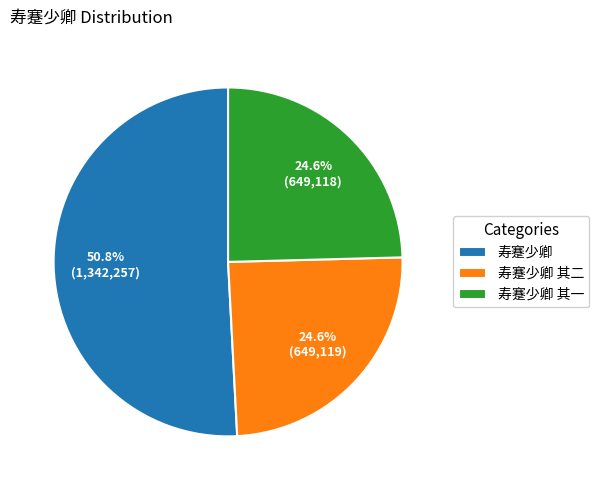

Does 寿蹇少卿 represent more than half of the total?

Yes